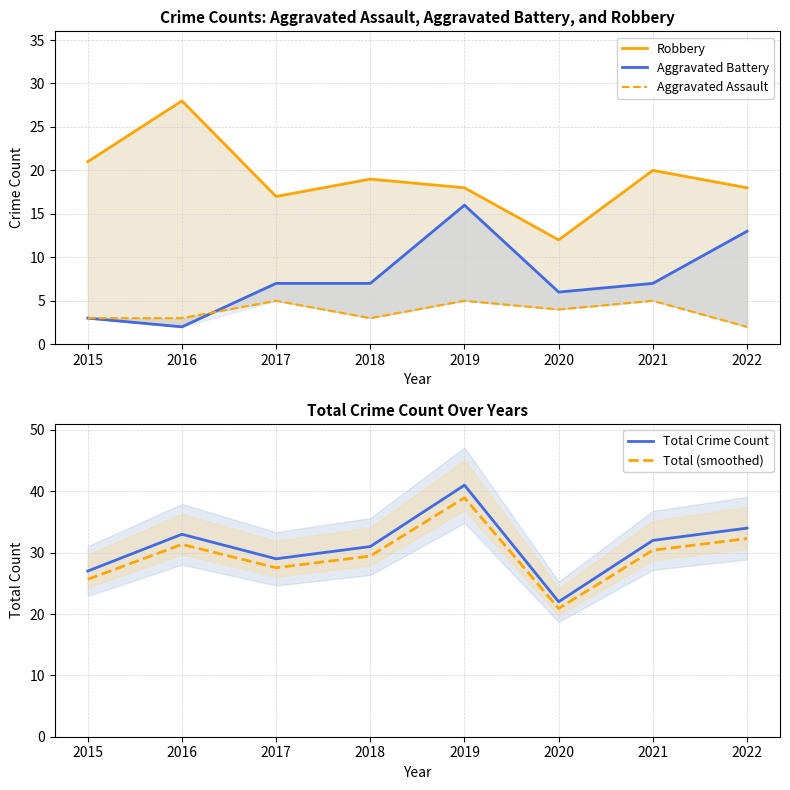

What is the lowest value of the Total (smoothed) series?

20.9